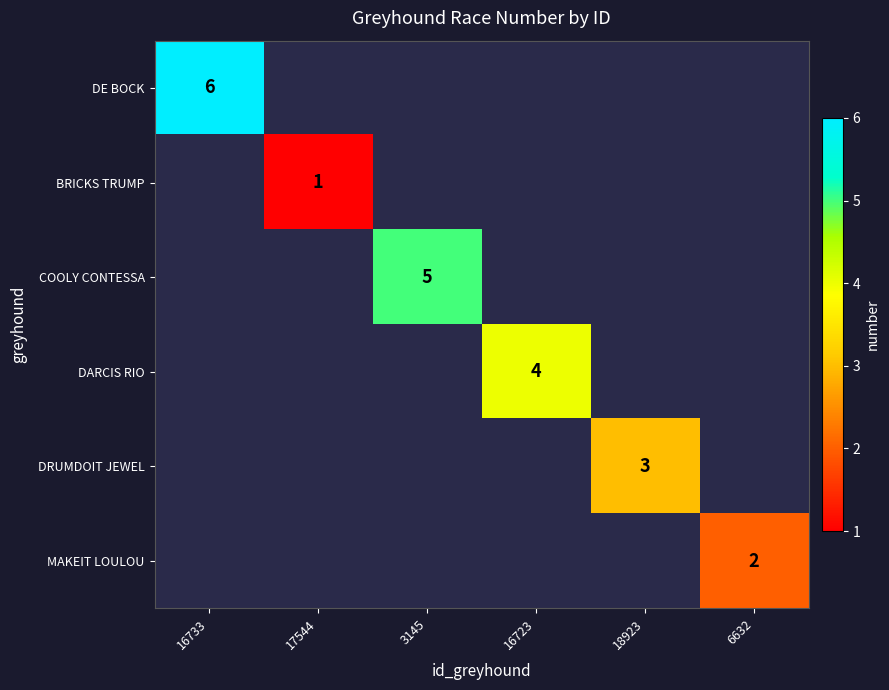

True or false: MAKEIT LOULOU has a value of 2 at 6632.

True